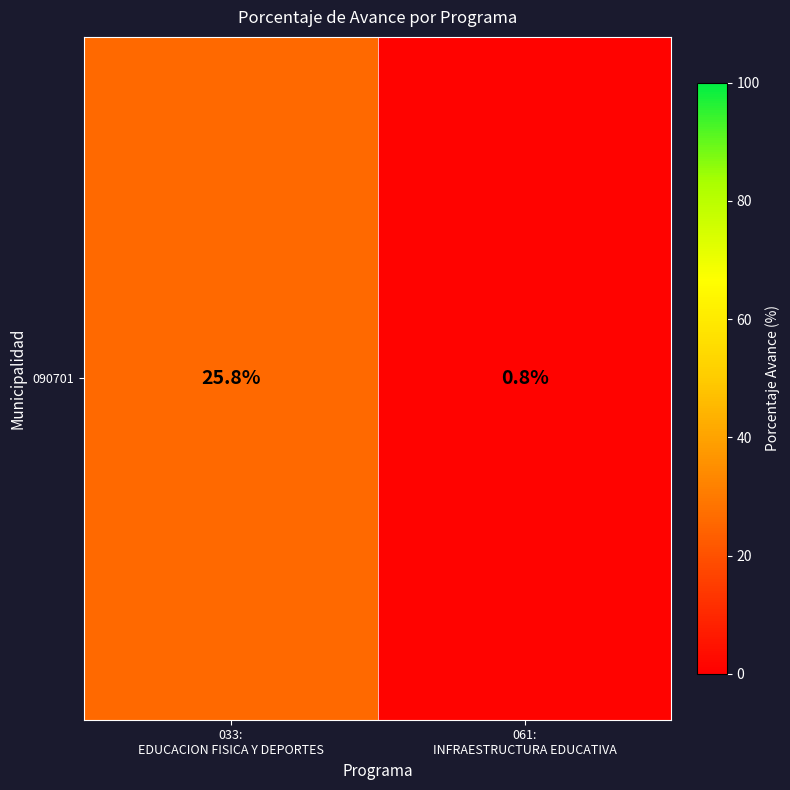

List the labels in order of value, largest first.

033:
EDUCACION FISICA Y DEPORTES, 061:
INFRAESTRUCTURA EDUCATIVA